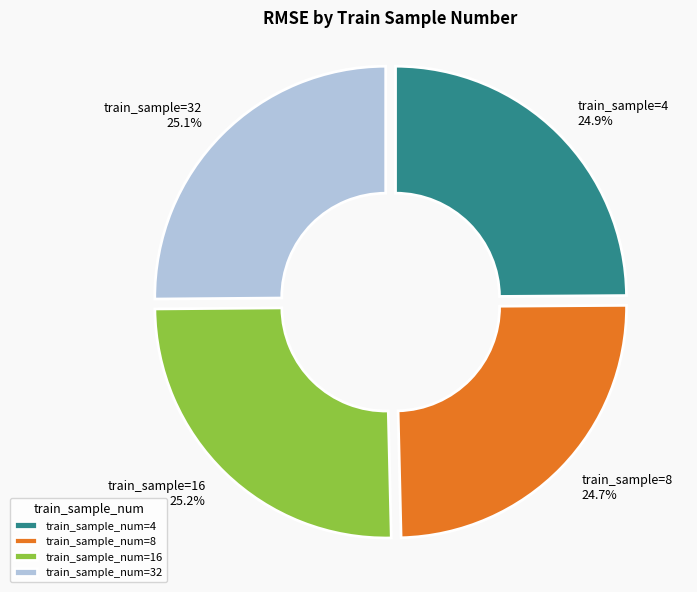

Is train_sample_num=16 the majority of the pie?

No